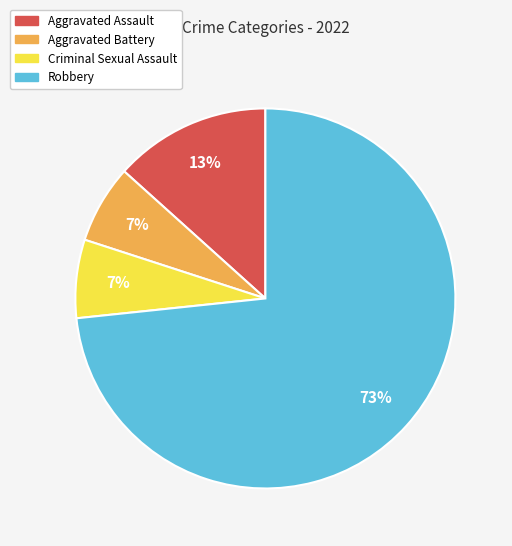

True or false: Aggravated Assault accounts for 2% of the total.

False